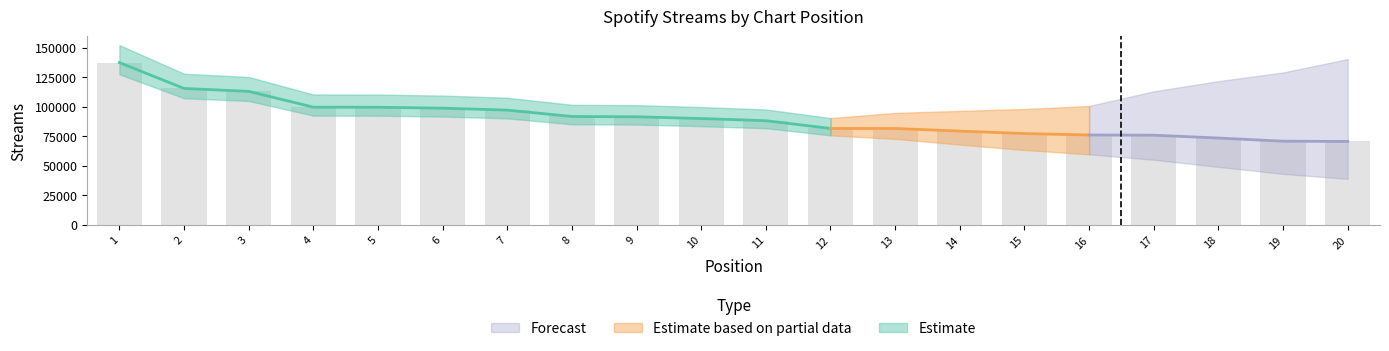

What is the smallest value displayed?

70520